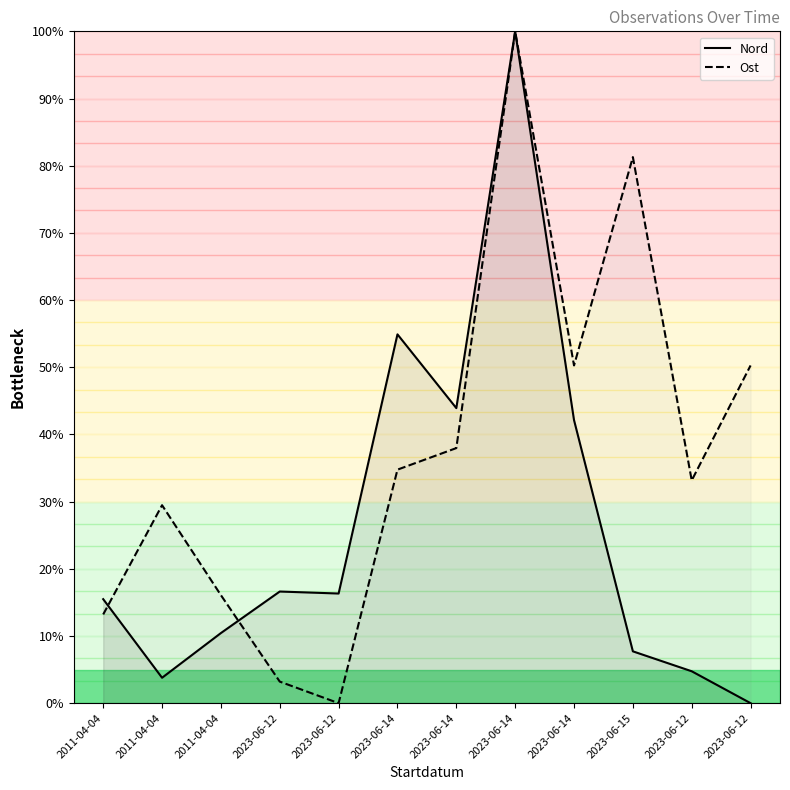

What is the difference between the Nord values at 2011-04-04 and 2023-06-14?

84.5